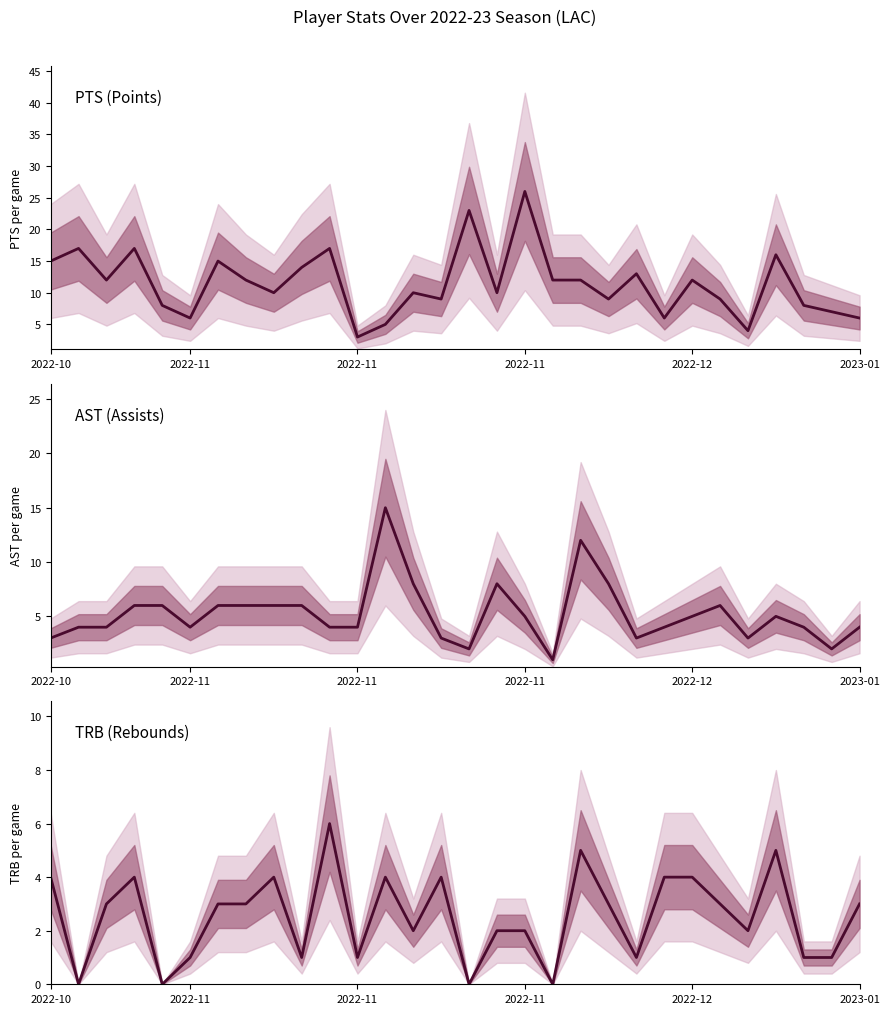

Rank the series at 14 from lowest to highest value.

AST, TRB, PTS